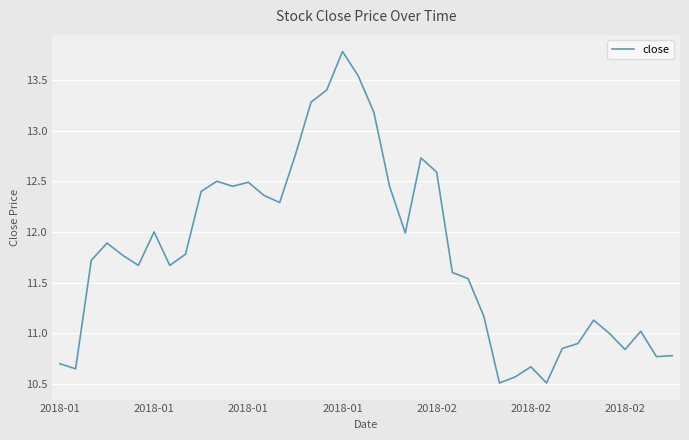

What is the greatest value displayed?

13.8